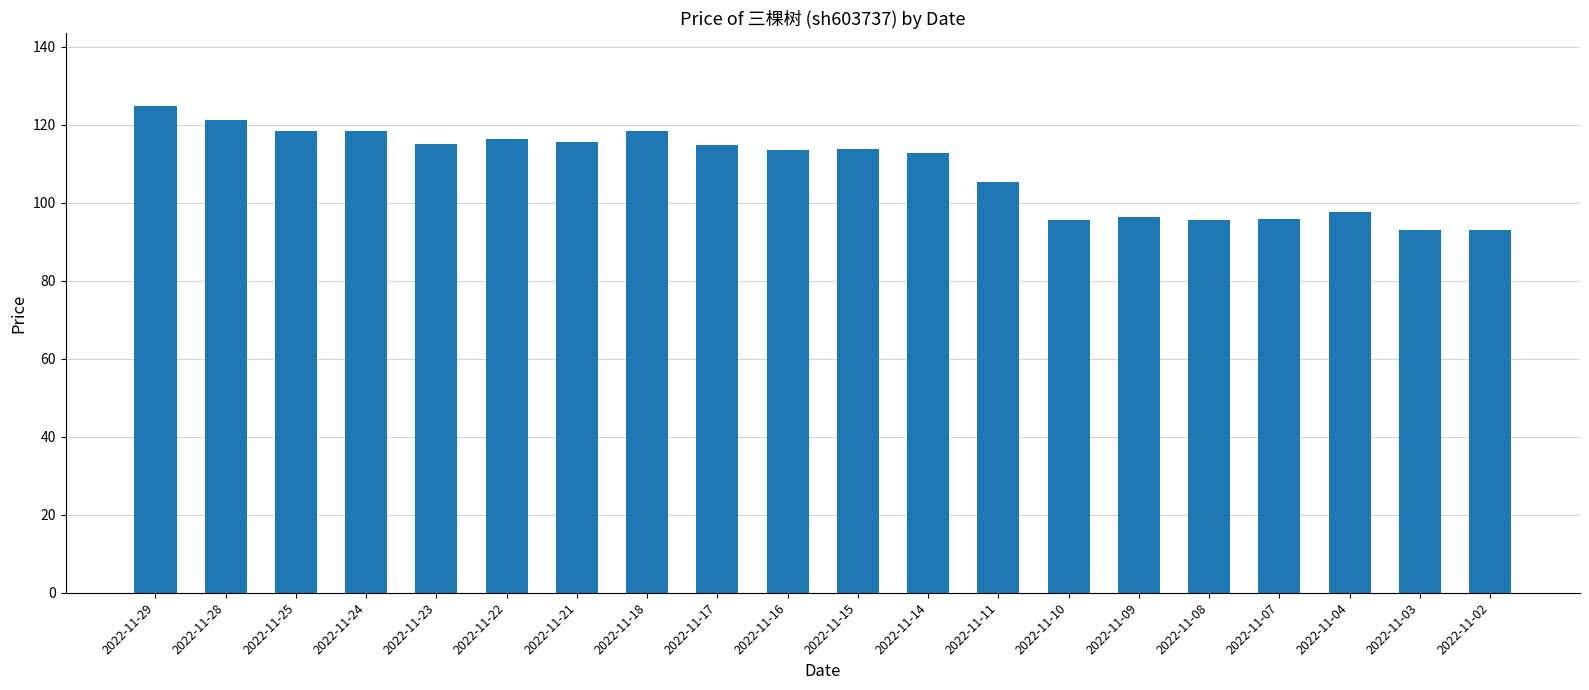

Is it true that the value at 2022-11-23 is 115.2?

True